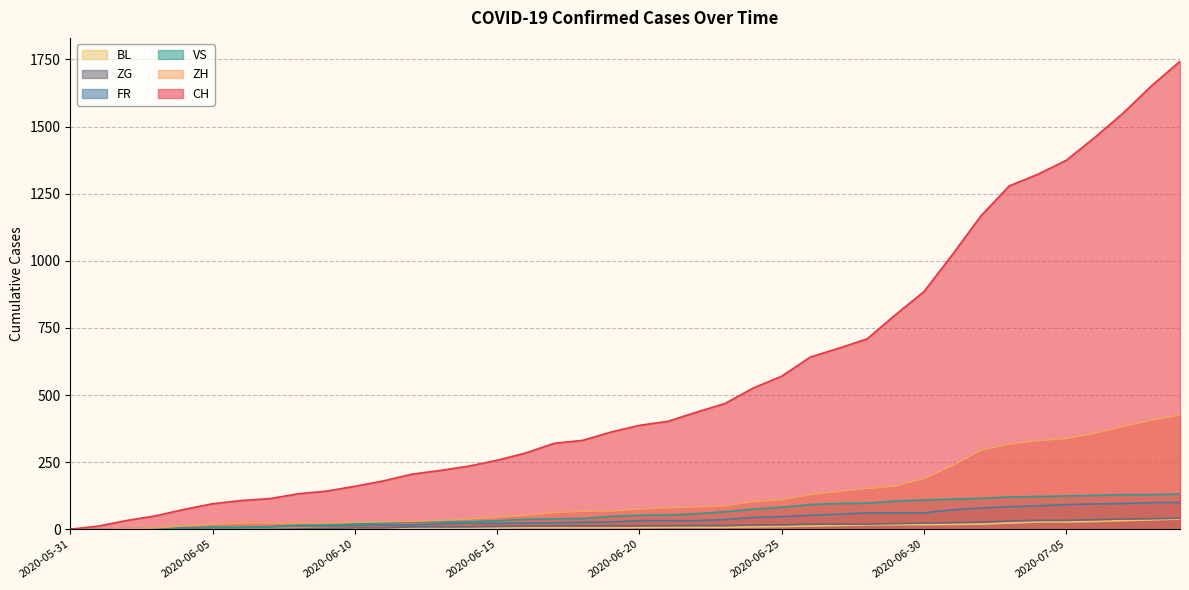

Is it true that BL equals 3 at 2020-06-06?

True